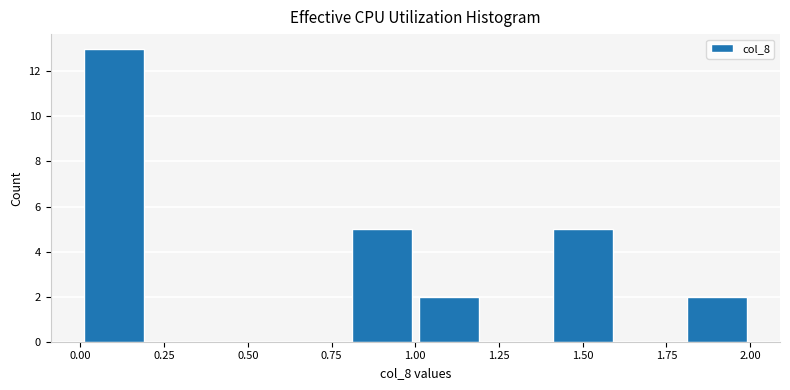

Reading left to right, transcribe this chart: for each bar, give the range it covers on the x-axis and its height. The values are not printed on the chart, so give them approximately, as read against the axis.

0.0 to 0.2: 13
0.2 to 0.4: 0
0.4 to 0.6: 0
0.6 to 0.8: 0
0.8 to 1.0: 5
1.0 to 1.2: 2
1.2 to 1.4: 0
1.4 to 1.6: 5
1.6 to 1.8: 0
1.8 to 2.0: 2